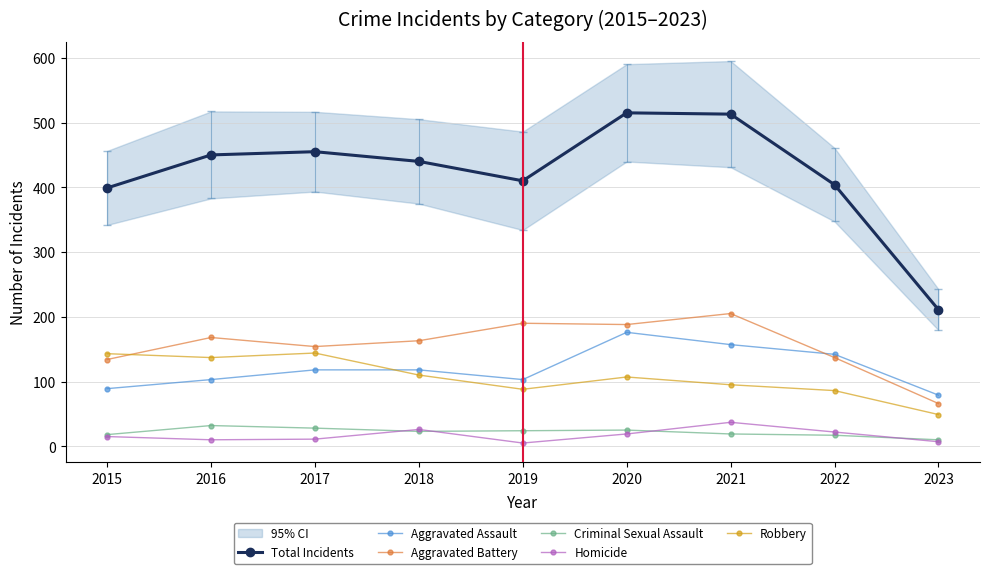

True or false: Total Incidents and Aggravated Battery intersect in this chart.

False